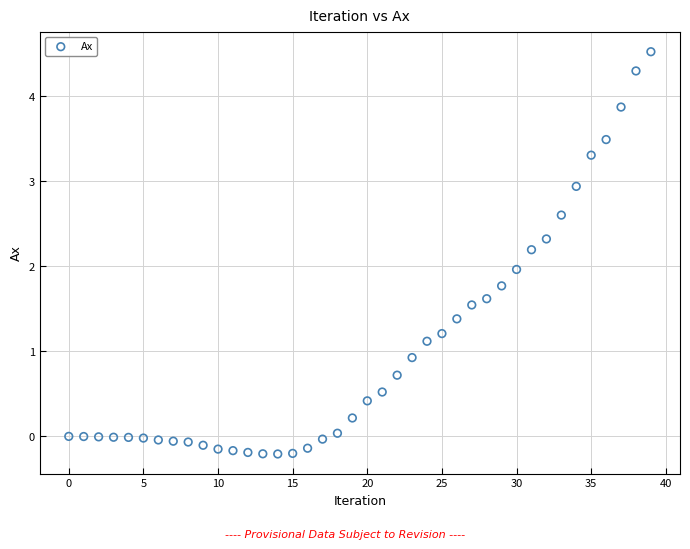

What is the range of Y values (max minus min)?

4.7